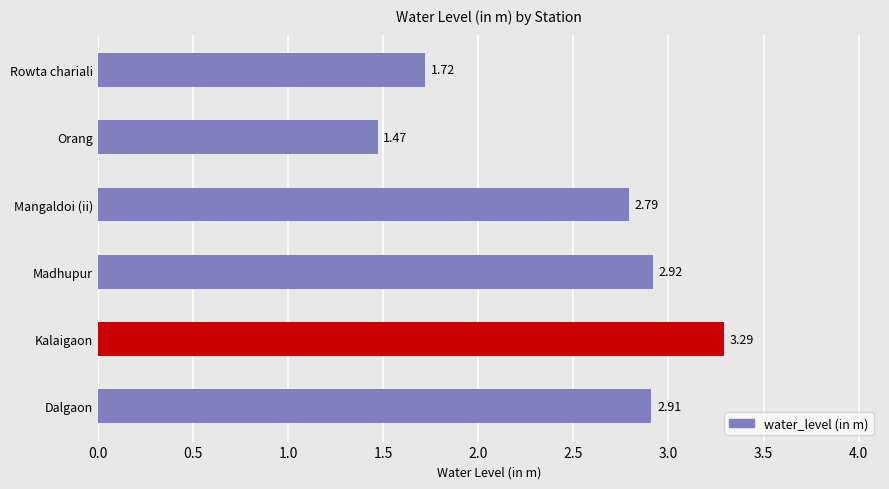

List the labels in order of value, largest first.

Kalaigaon, Madhupur, Dalgaon, Mangaldoi (ii), Rowta chariali, Orang